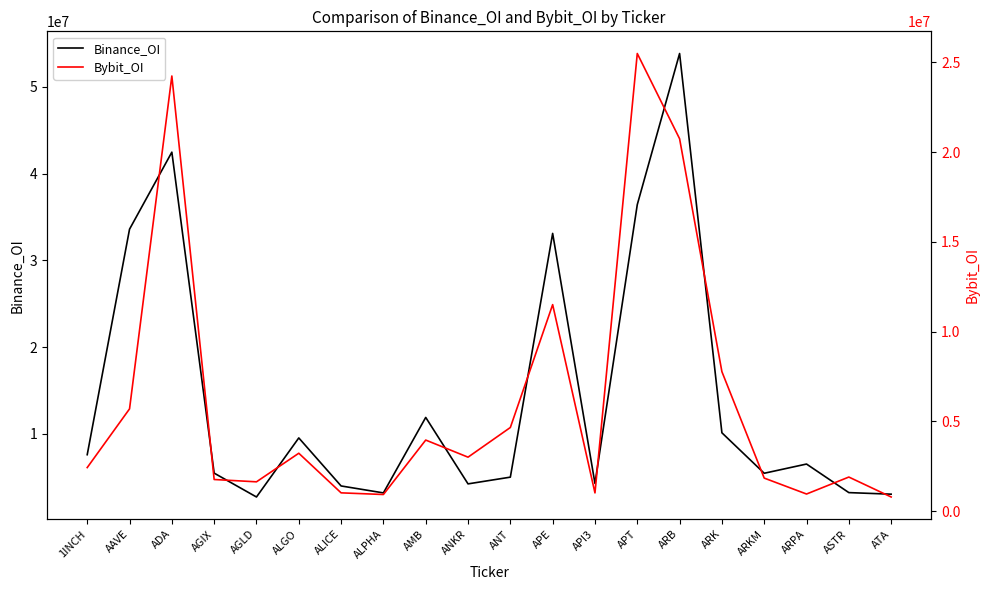

How many data points in Binance_OI are above 6508928?

9